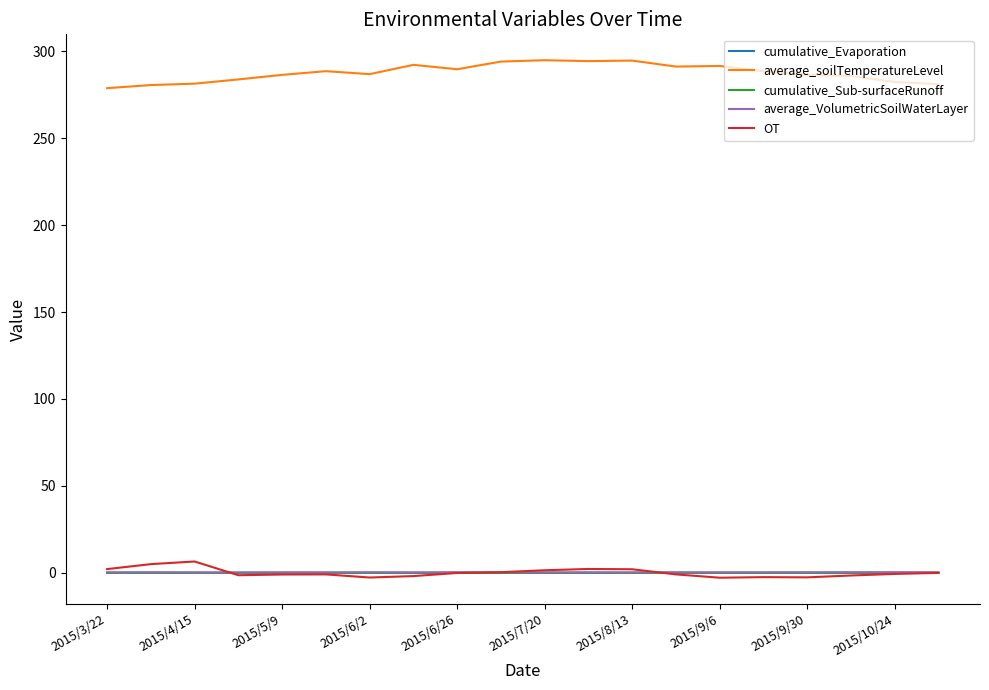

Which series has the widest spread of values?

average_soilTemperatureLevel